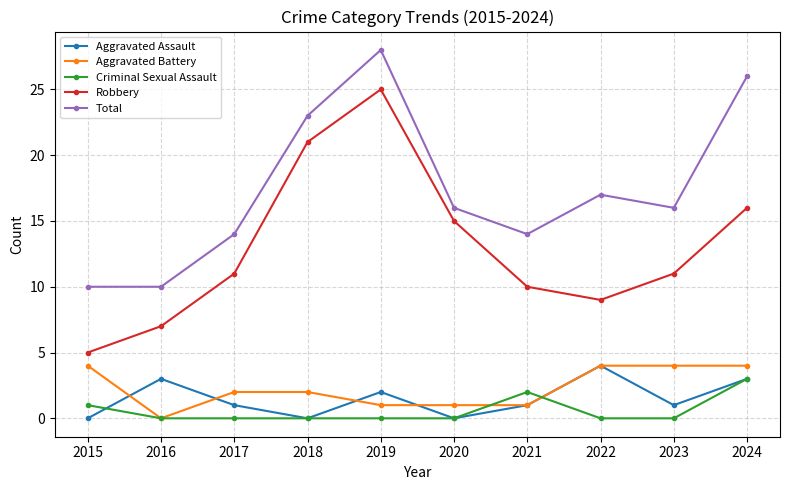

What is the difference between the second highest and second lowest values in the Total series?

16